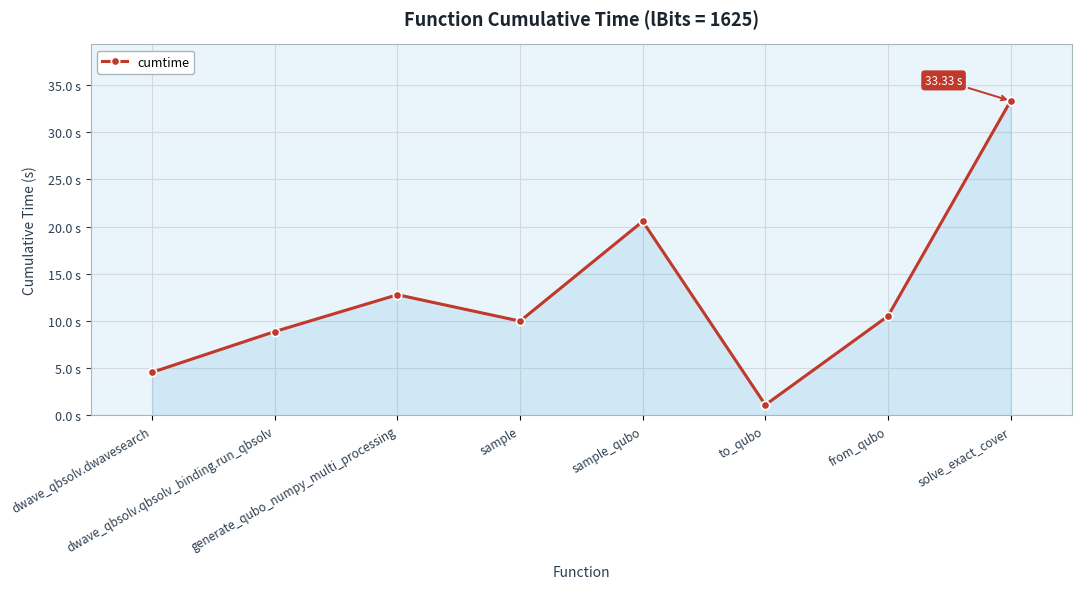

Rank the categories by value from lowest to highest.

to_qubo, dwave_qbsolv.dwavesearch, dwave_qbsolv.qbsolv_binding.run_qbsolv, sample, from_qubo, generate_qubo_numpy_multi_processing, sample_qubo, solve_exact_cover